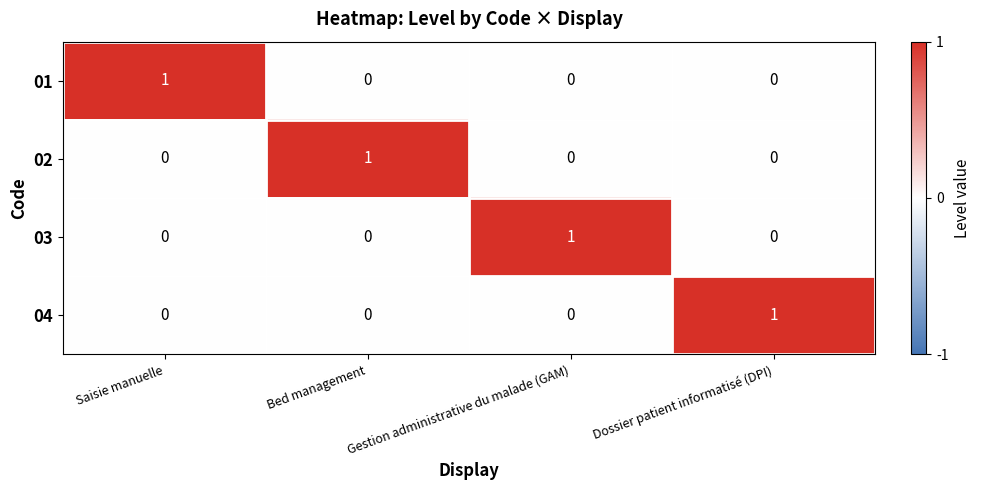

At how many categories does at least one series exceed 0?

4